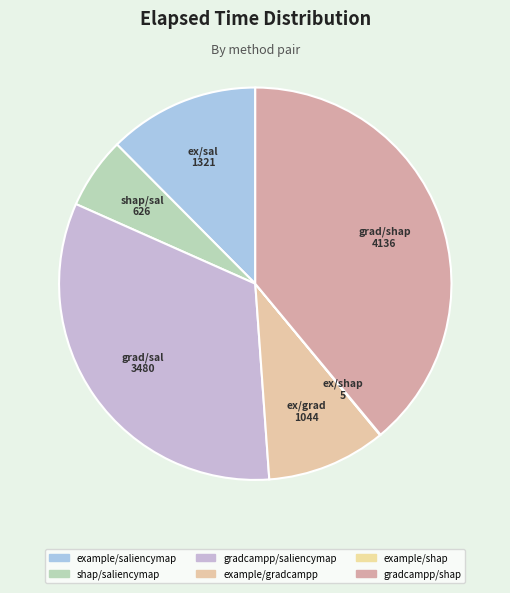

To the nearest percent, what is the combined percentage of gradcampp/saliencymap and shap/saliencymap?

39%